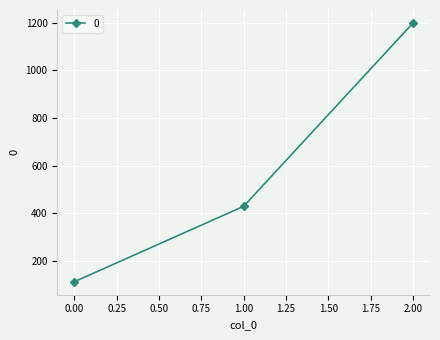

How many lines are shown in the chart?

1